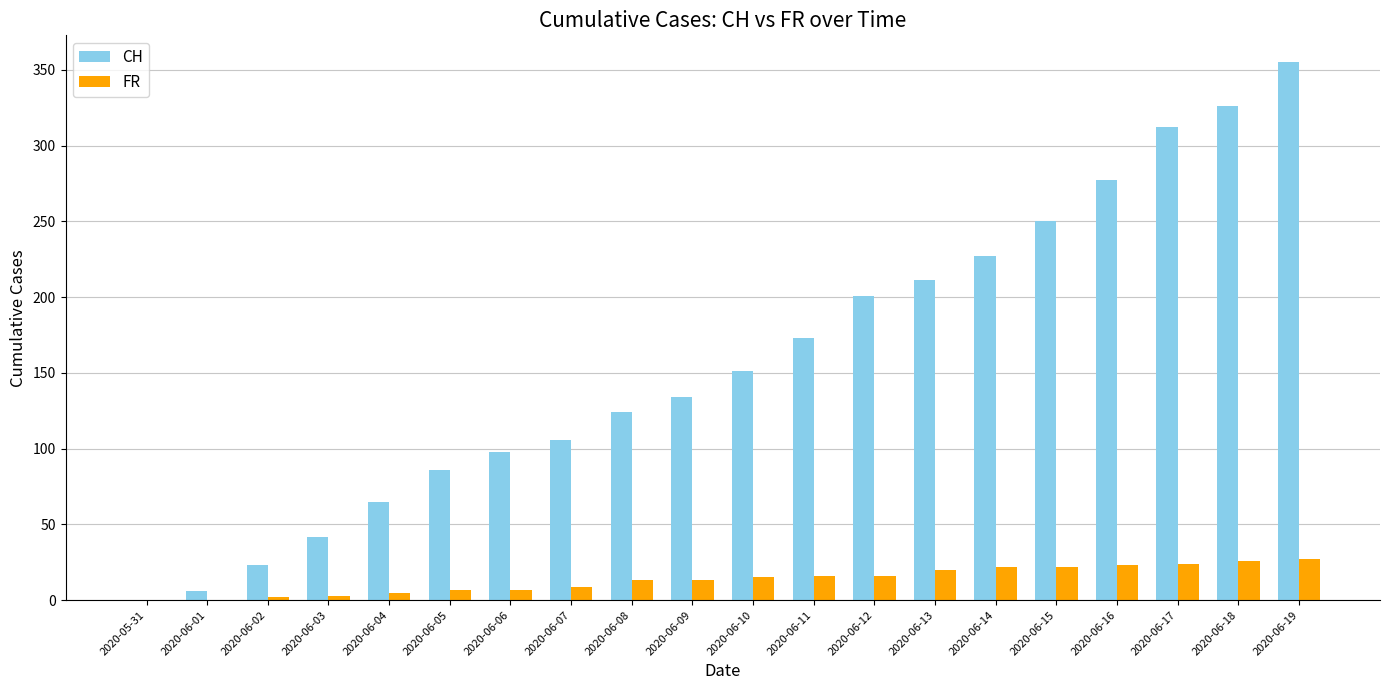

What is the spread (max minus min) of values at 2020-06-11?

157